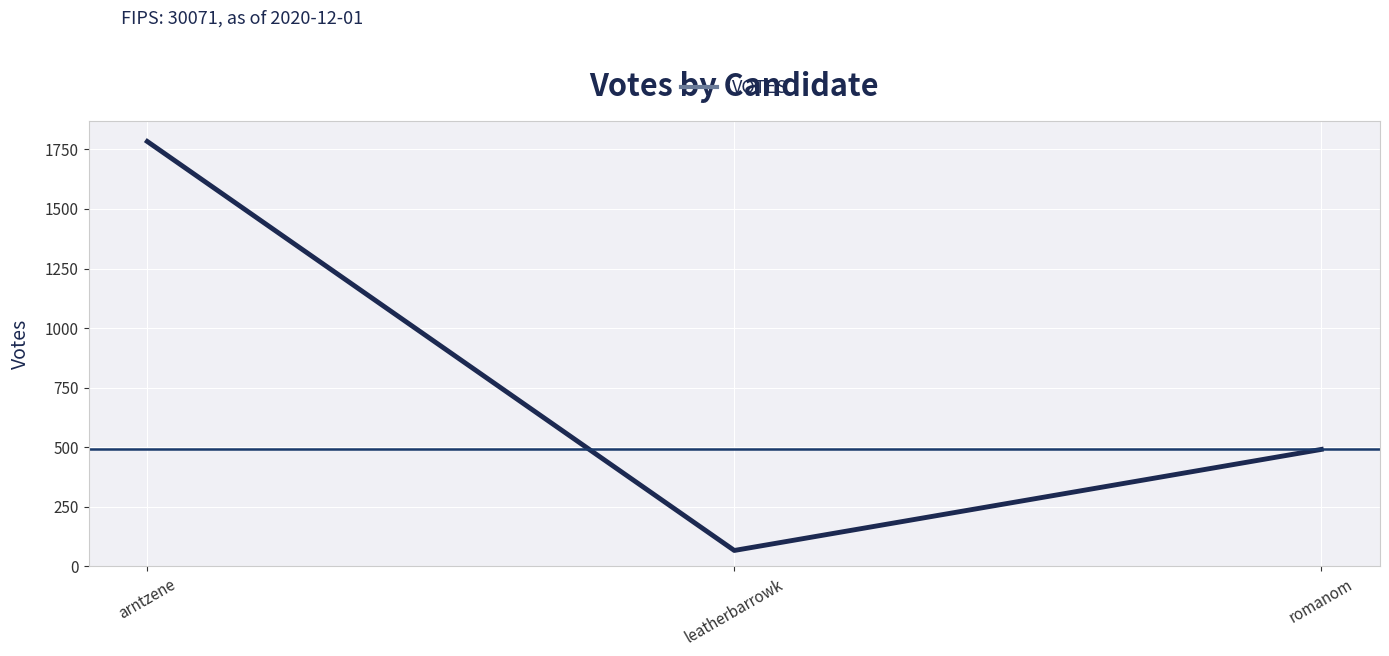

Between romanom and arntzene, which is larger?

arntzene